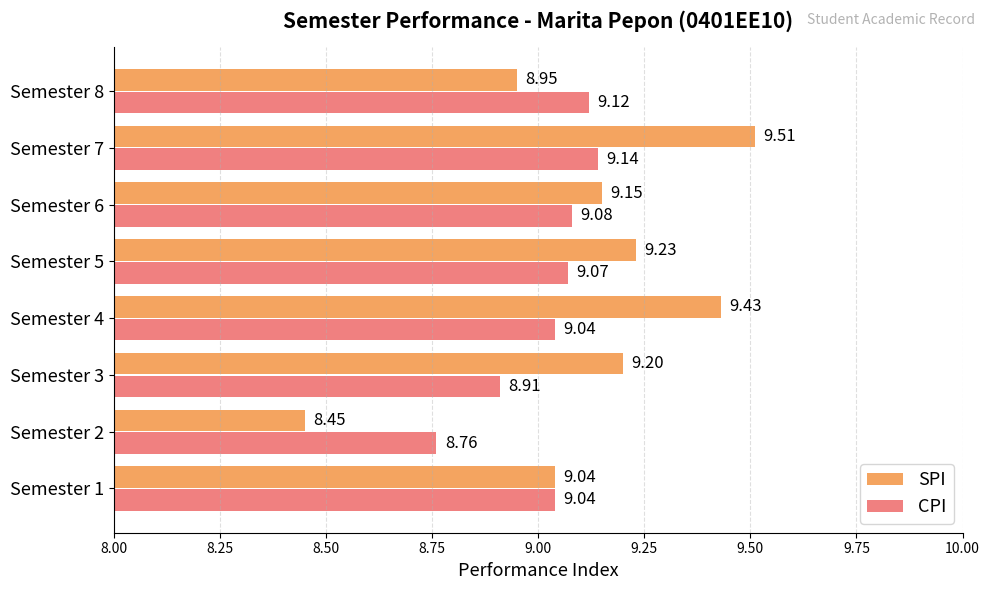

Which series has the widest spread of values?

SPI